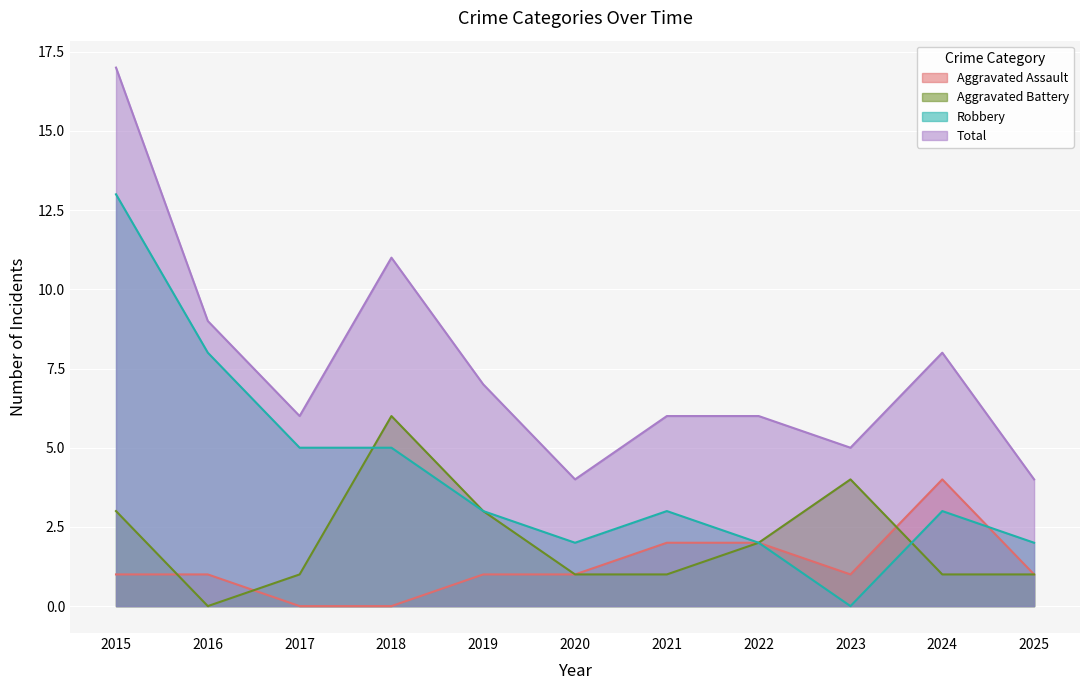

Reading left to right, extract all data points from this chart.

Aggravated Assault: 2015=1	2016=1	2017=0	2018=0	2019=1	2020=1	2021=2	2022=2	2023=1	2024=4	2025=1
Aggravated Battery: 2015=3	2016=0	2017=1	2018=6	2019=3	2020=1	2021=1	2022=2	2023=4	2024=1	2025=1
Robbery: 2015=13	2016=8	2017=5	2018=5	2019=3	2020=2	2021=3	2022=2	2023=0	2024=3	2025=2
Total: 2015=17	2016=9	2017=6	2018=11	2019=7	2020=4	2021=6	2022=6	2023=5	2024=8	2025=4